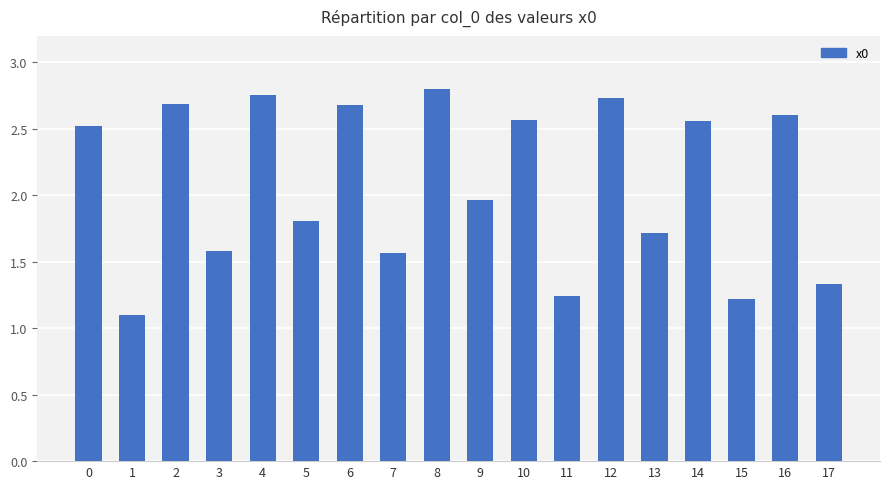

What is the sum of all values?

37.4